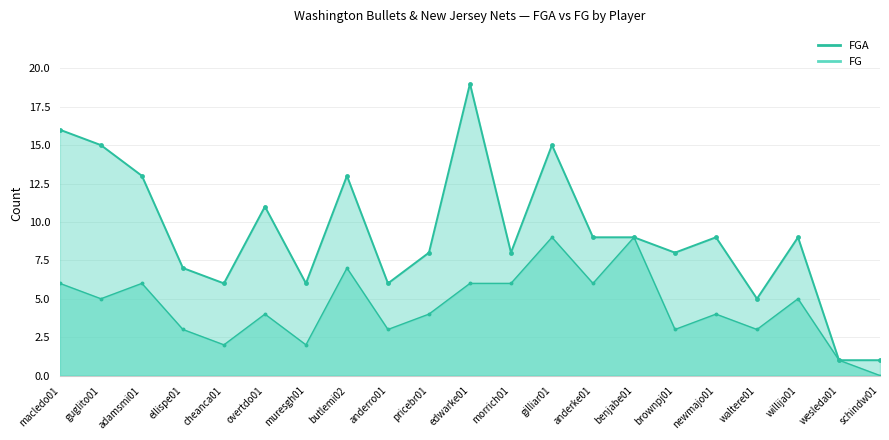

What is the difference between the maximum and minimum values in the FG series?

9